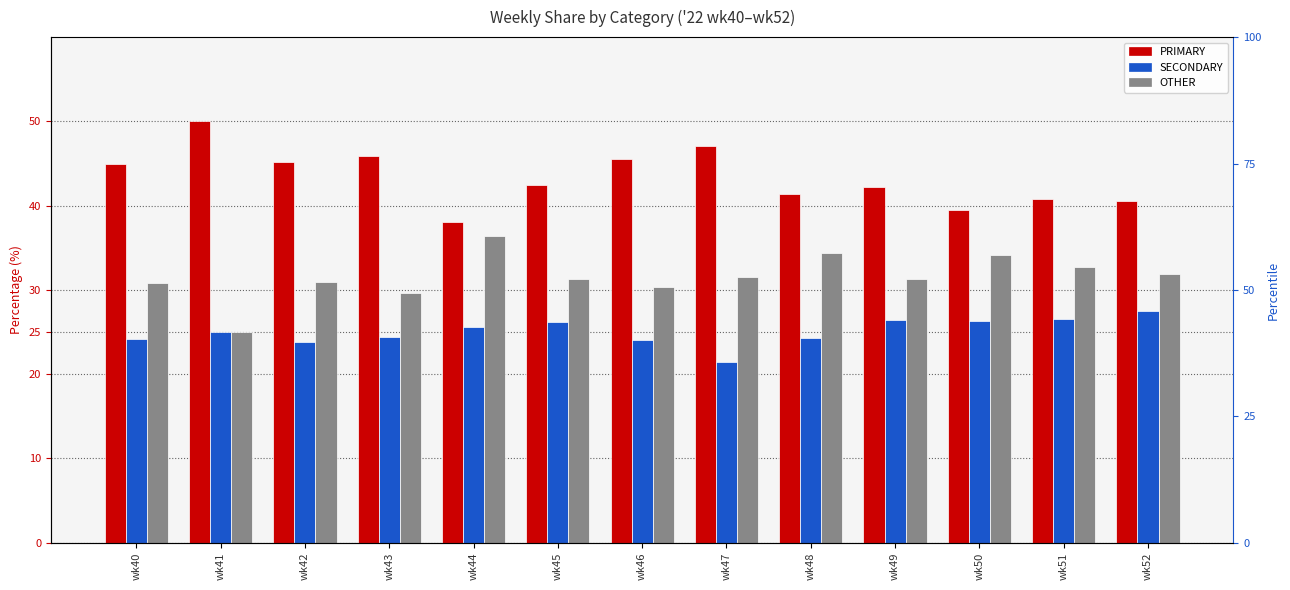

At wk43, list the series in order from largest to smallest.

PRIMARY, OTHER, SECONDARY